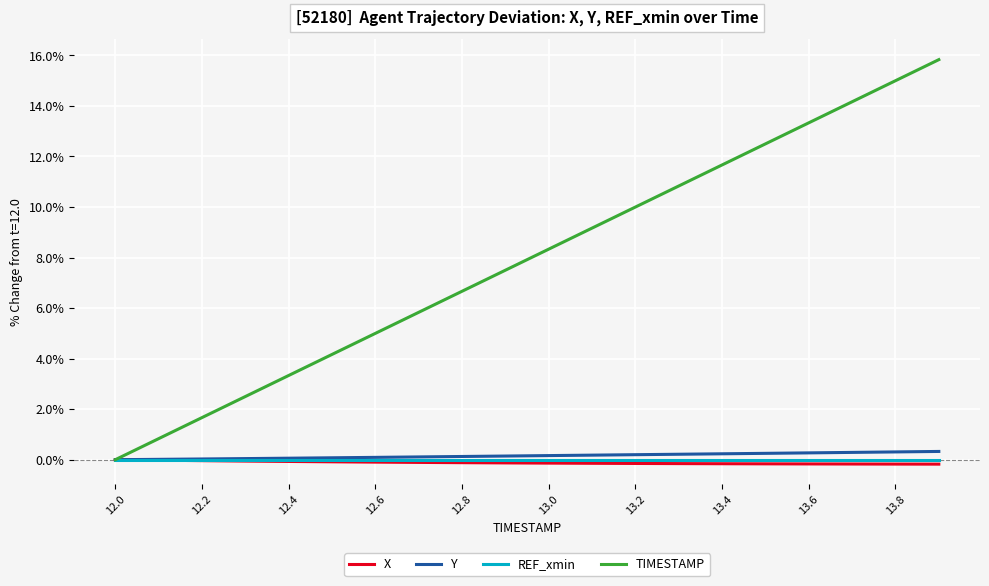

What is the highest value of the TIMESTAMP series?

15.8